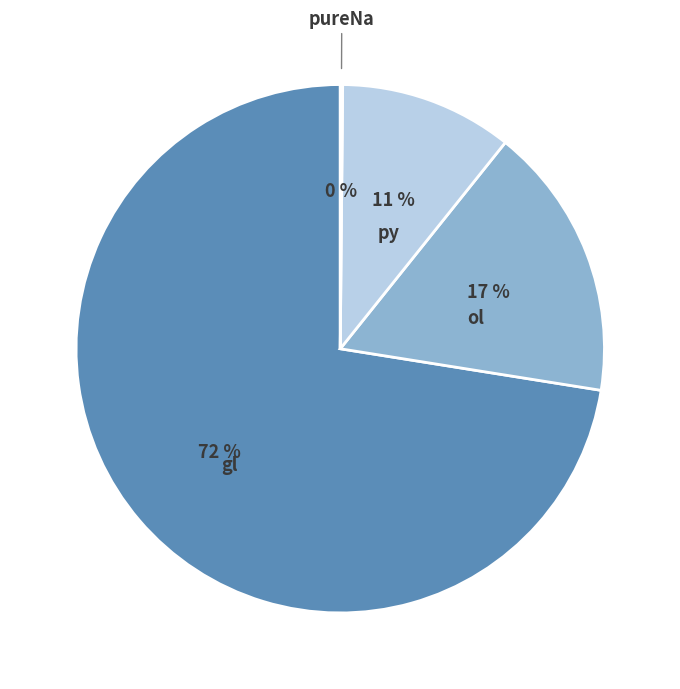

To the nearest percent, what is the difference between the largest and smallest slice percentages?

72%